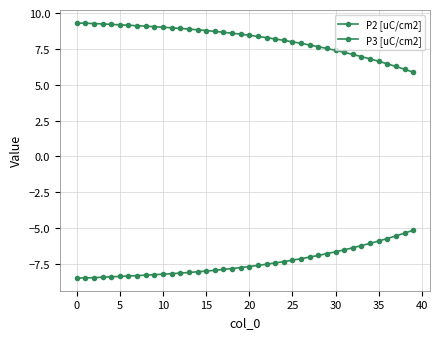

At which label does P2 [uC/cm2] first exceed -7?

28